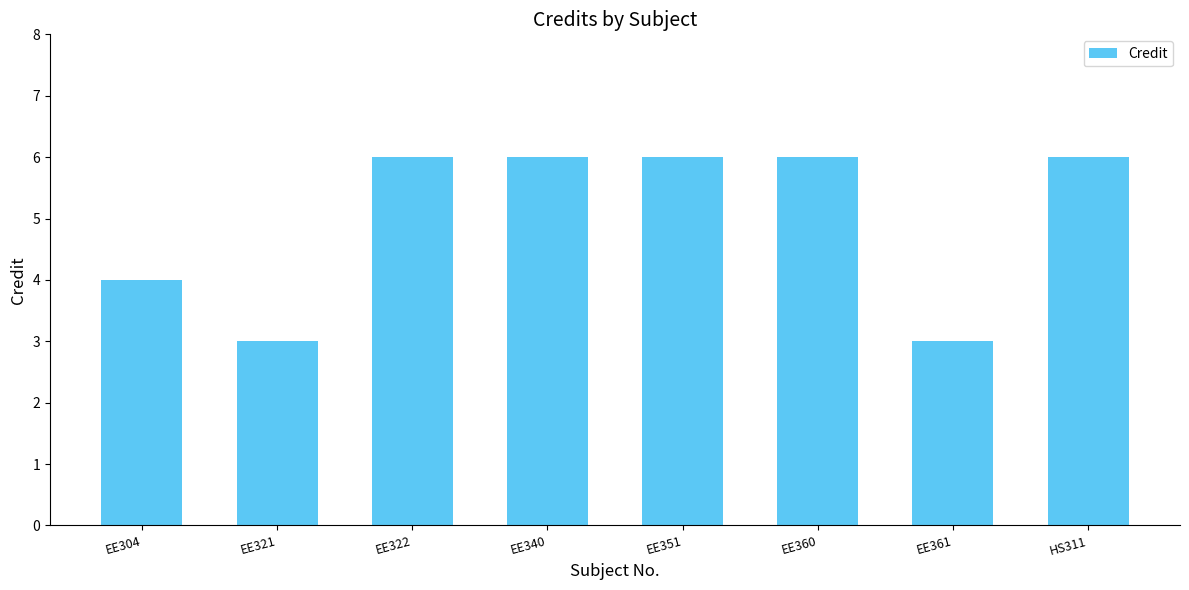

What is the difference between the second highest and minimum values?

3